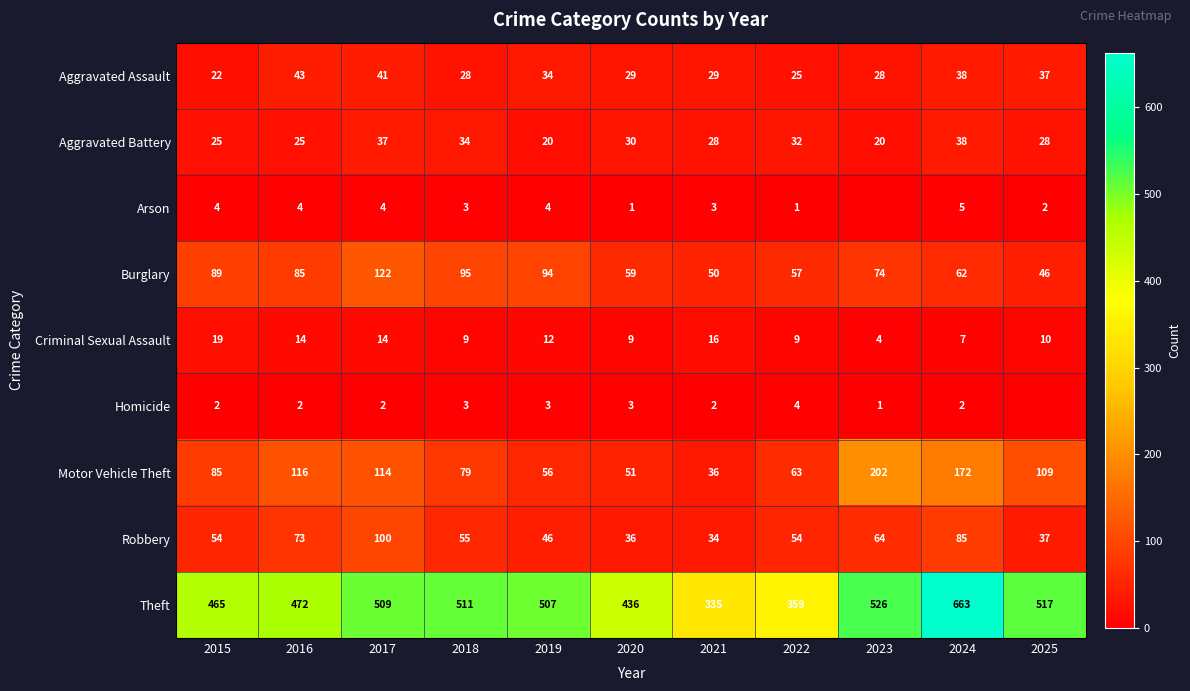

True or false: Burglary has a value of 21 at 2015.

False